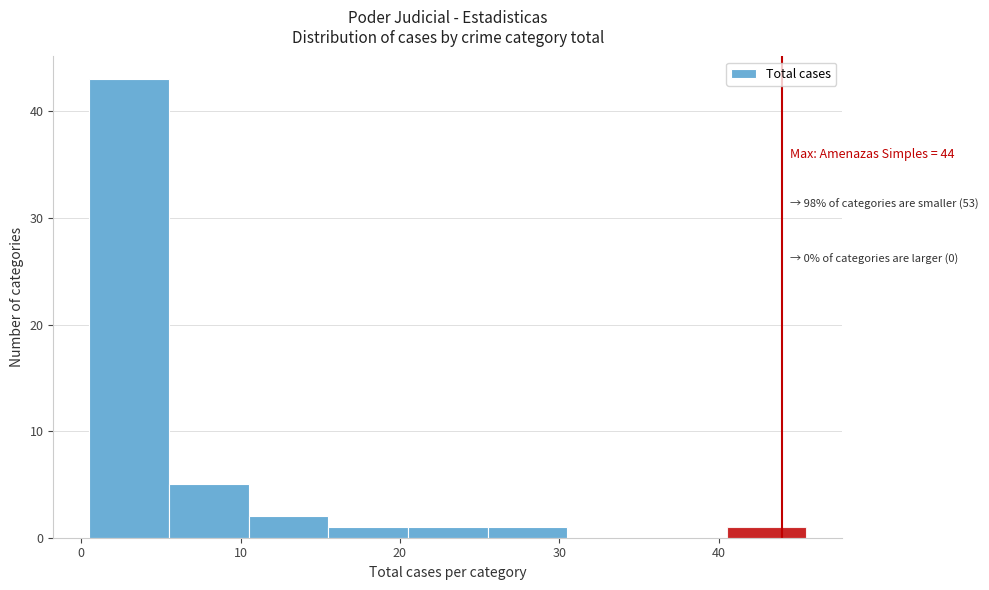

Which range on the x-axis has the tallest bar?

0.5 to 5.5